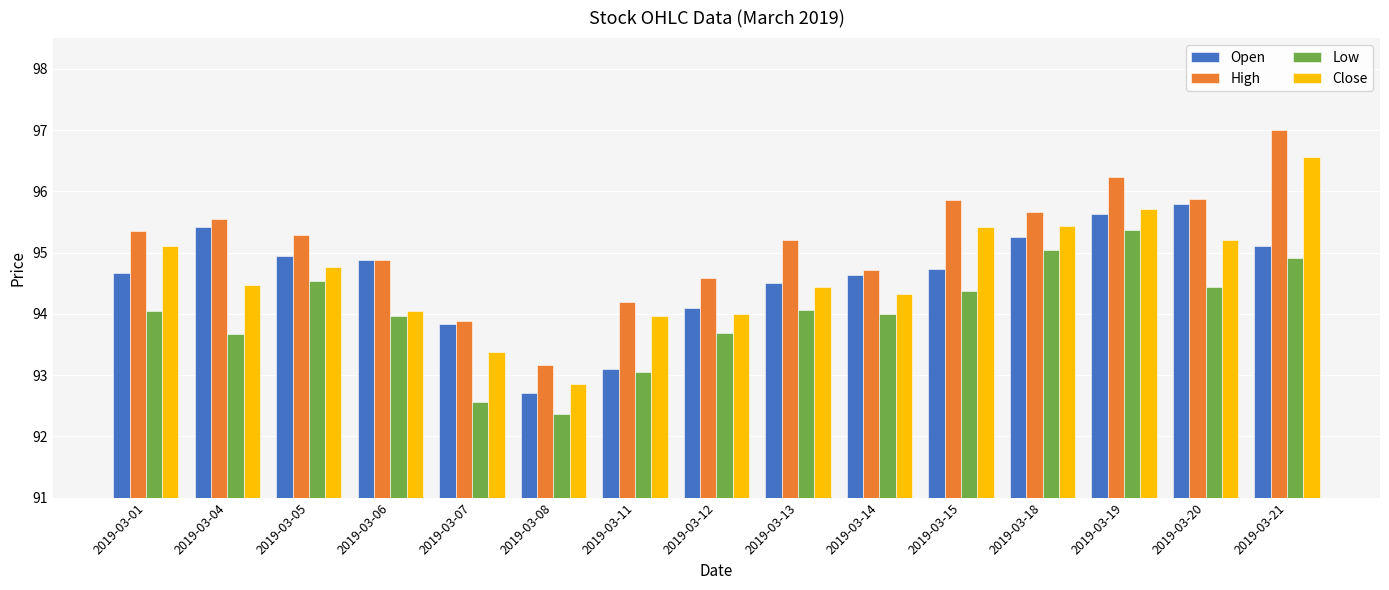

The Low series shows 27.8 at 2019-03-01. True or false?

False